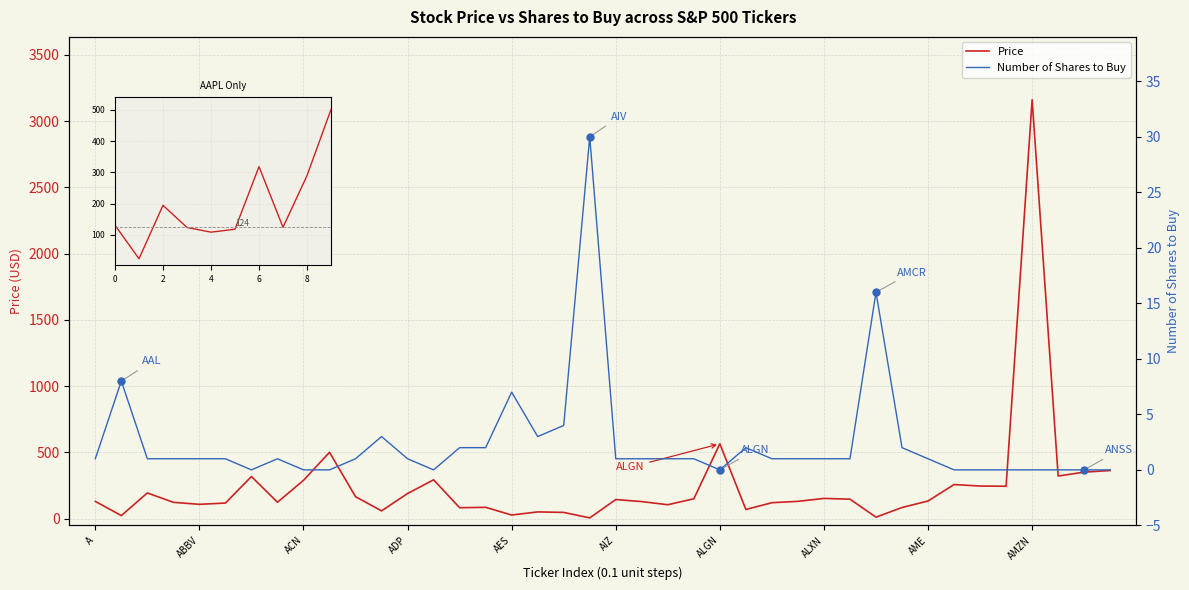

The value of Number of Shares to Buy at AMP is 9.8. True or false?

False